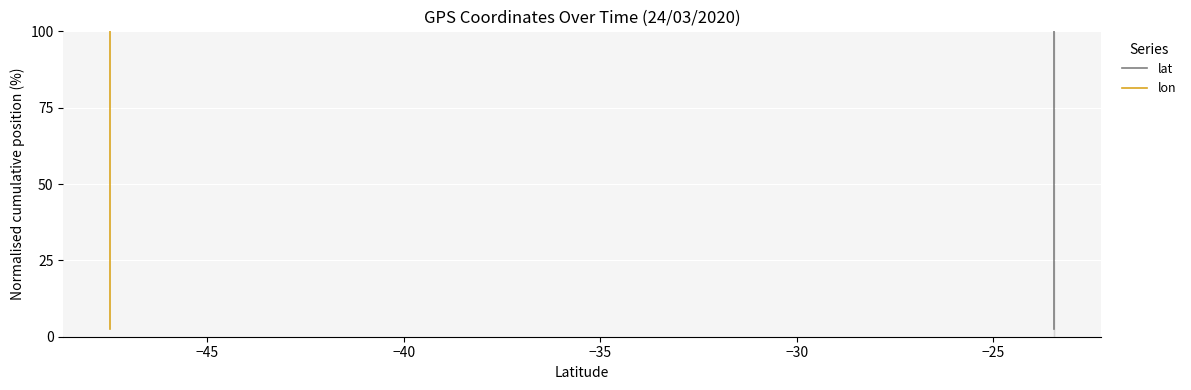

What is the average value of the lon series?

51.2